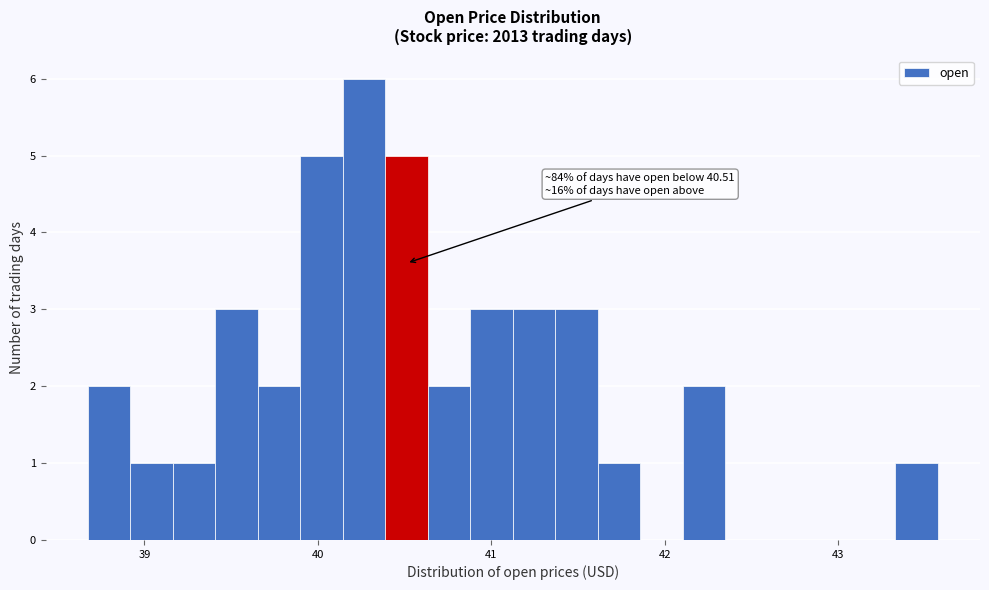

Read against the x-axis, roughly where is the centre of the tallest bar?

40.3